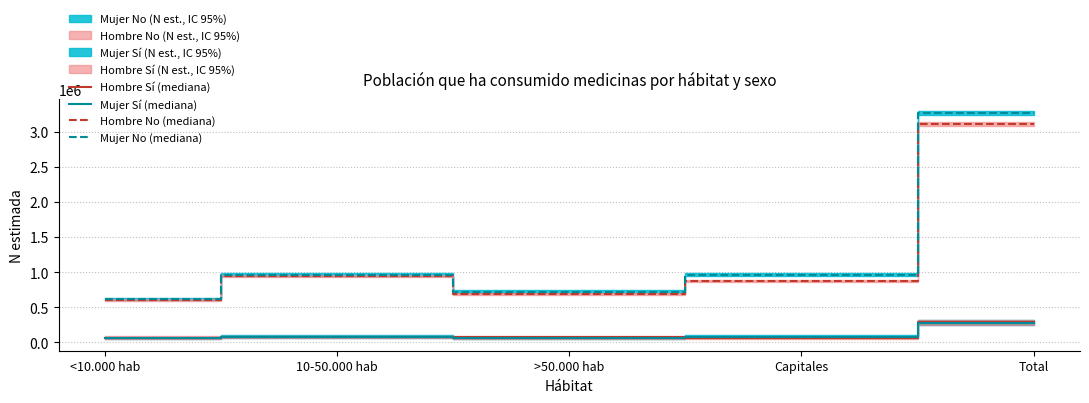

Which series has the largest range (max minus min)?

Mujer No (mediana)